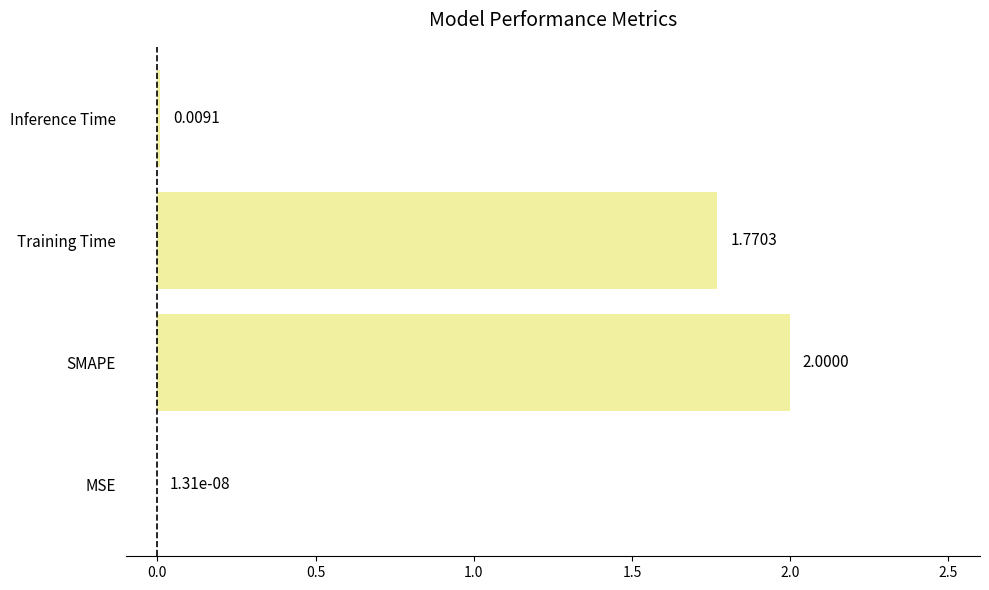

At which label is the value closest to 1?

Training Time